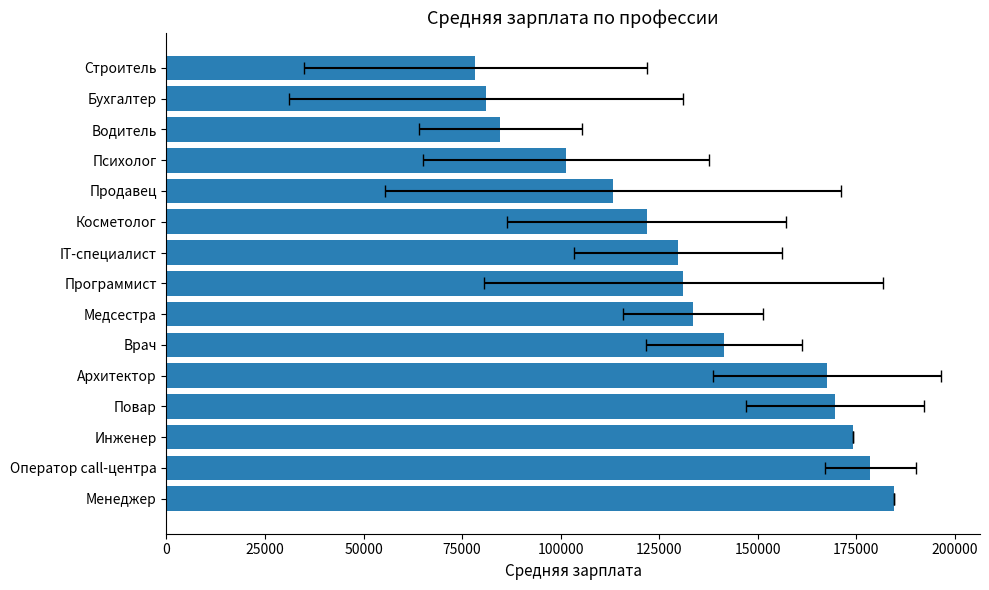

What is the smallest value displayed?

78380.0